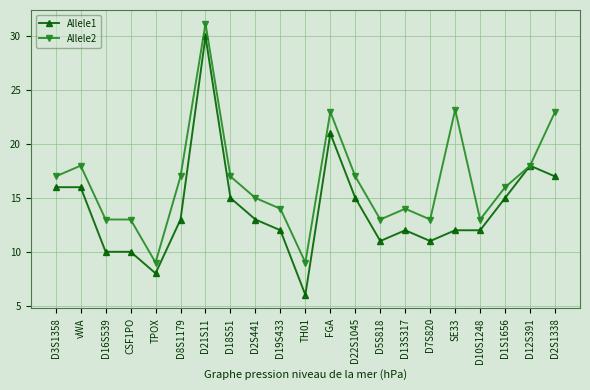

Reading left to right, transcribe all the data shown in this chart.

Allele1: D3S1358=16.0	vWA=16.0	D16S539=10.0	CSF1PO=10.0	TPOX=8.0	D8S1179=13.0	D21S11=30.0	D18S51=15.0	D2S441=13.0	D19S433=12.0	TH01=6.0	FGA=21.0	D22S1045=15.0	D5S818=11.0	D13S317=12.0	D7S820=11.0	SE33=12.0	D10S1248=12.0	D1S1656=15.0	D12S391=18.0	D2S1338=17.0
Allele2: D3S1358=17.0	vWA=18.0	D16S539=13.0	CSF1PO=13.0	TPOX=9.0	D8S1179=17.0	D21S11=31.2	D18S51=17.0	D2S441=15.0	D19S433=14.0	TH01=9.0	FGA=23.0	D22S1045=17.0	D5S818=13.0	D13S317=14.0	D7S820=13.0	SE33=23.2	D10S1248=13.0	D1S1656=16.0	D12S391=18.0	D2S1338=23.0